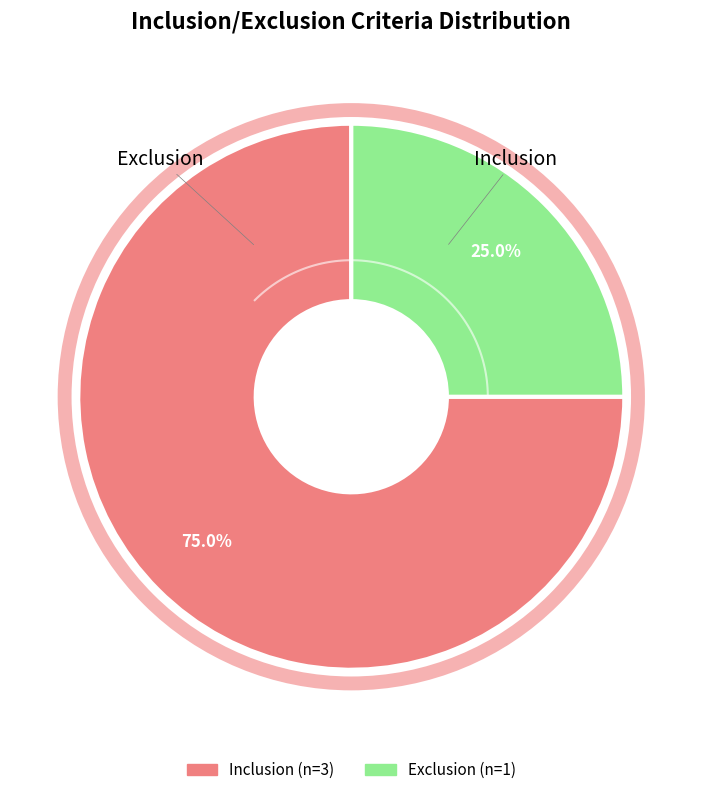

Is the sum of Exclusion and Inclusion greater than half?

Yes